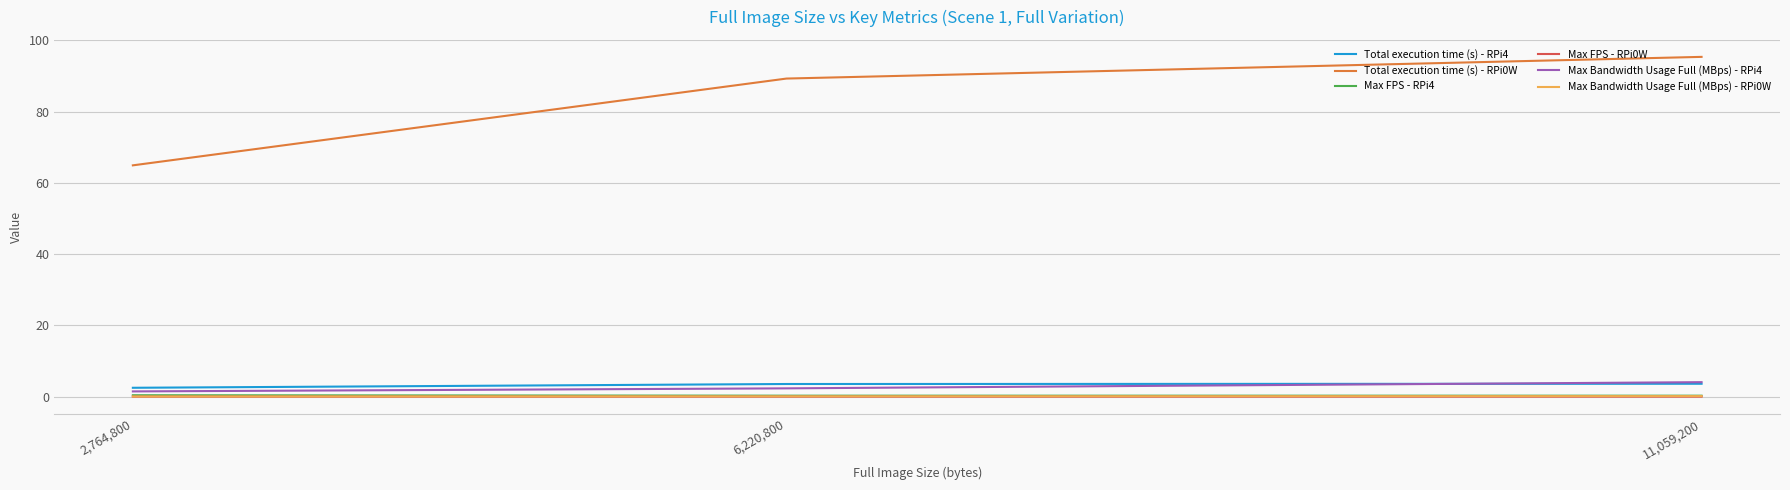

How many series are shown in this chart?

6